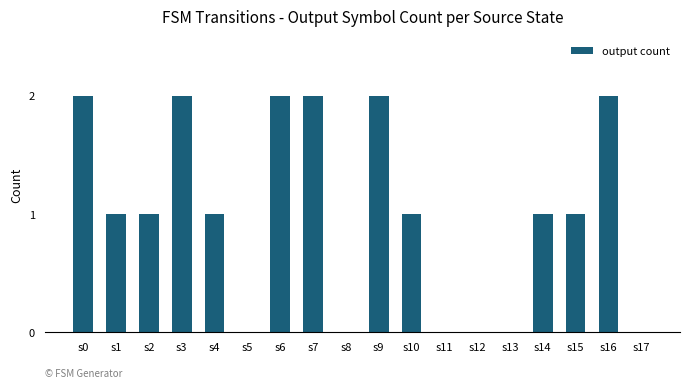

What is the sum of all values?

18